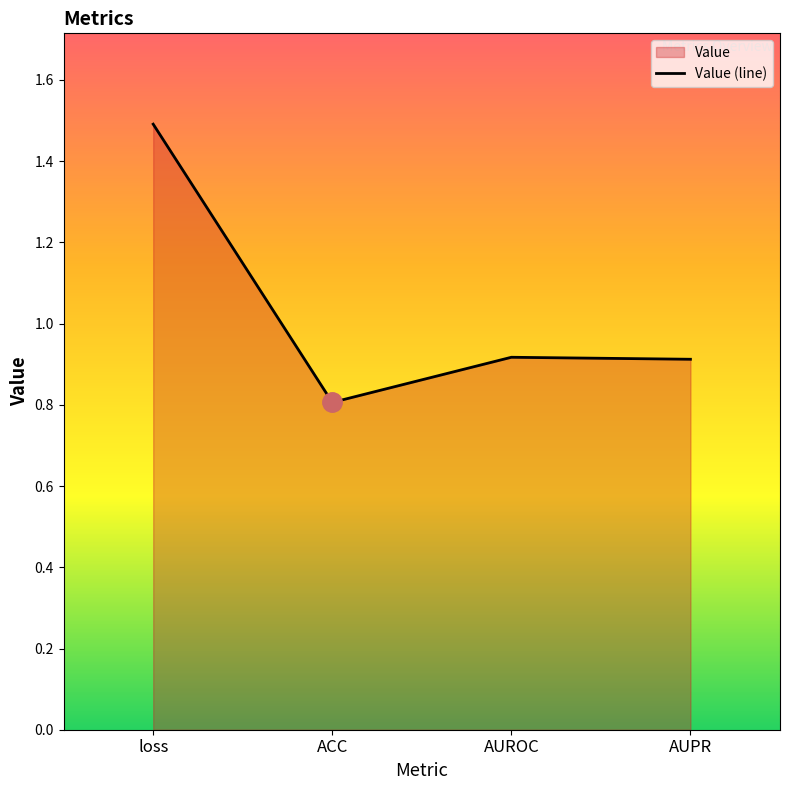

What position from the right is loss?

4